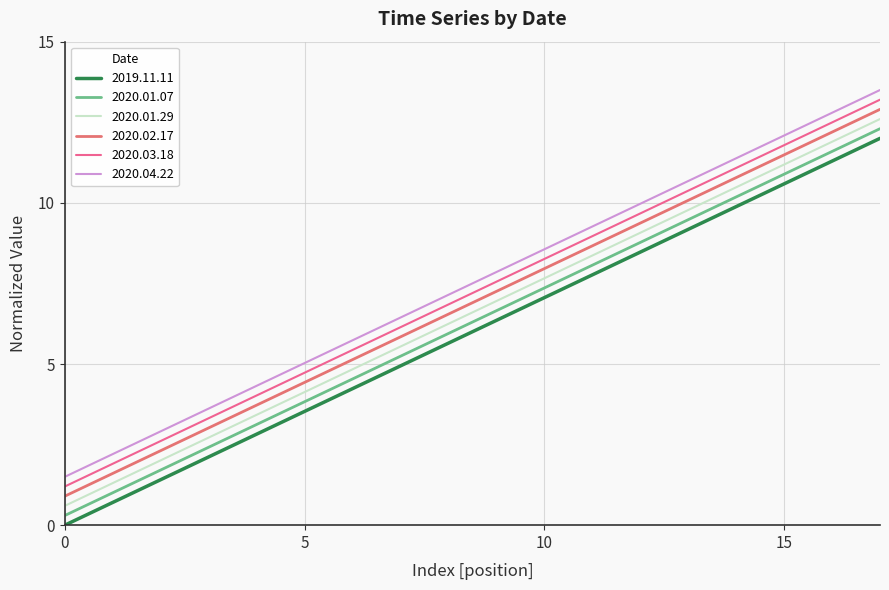

How many lines are shown in the chart?

6